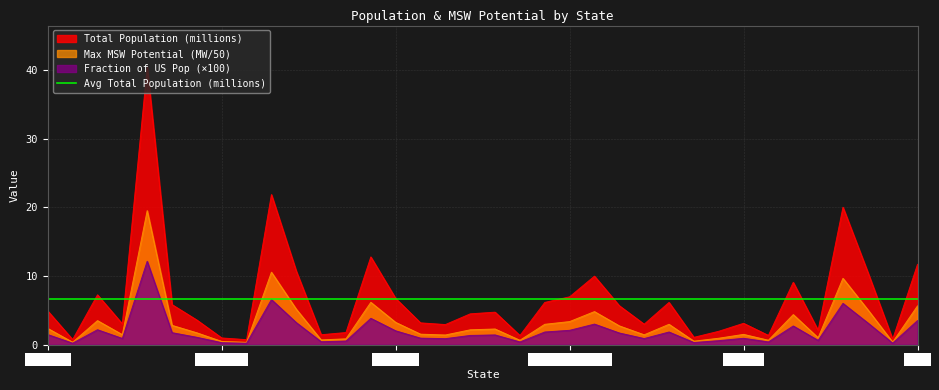

What is the total value across all series at Maine?

2.4